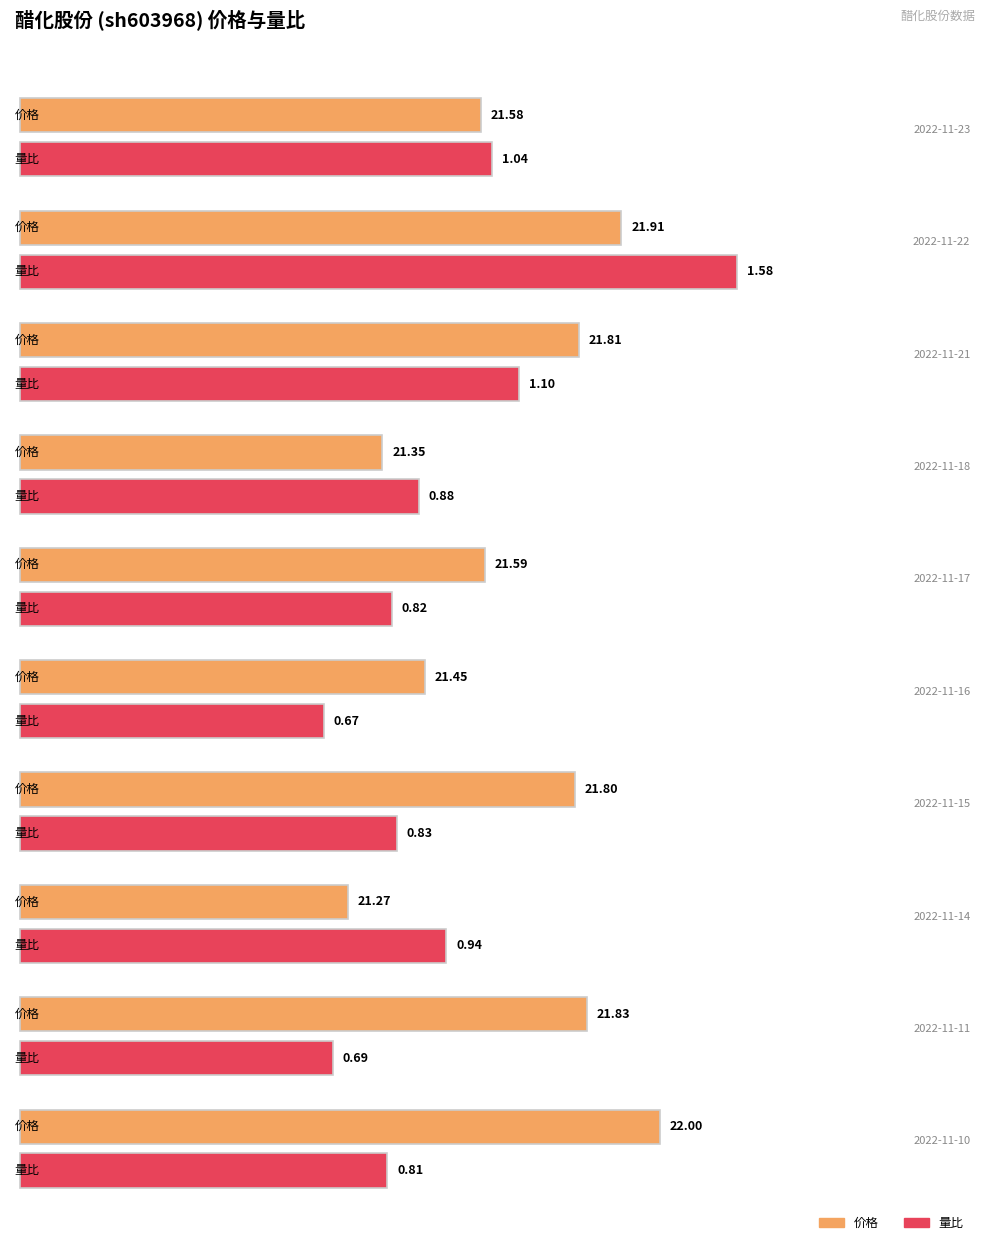

Reading left to right, list all the values displayed in this chart.

价格: 21.6	21.9	21.8	21.4	21.6	21.4	21.8	21.3	21.8	22.0
量比: 1.0	1.6	1.1	0.9	0.8	0.7	0.8	0.9	0.7	0.8